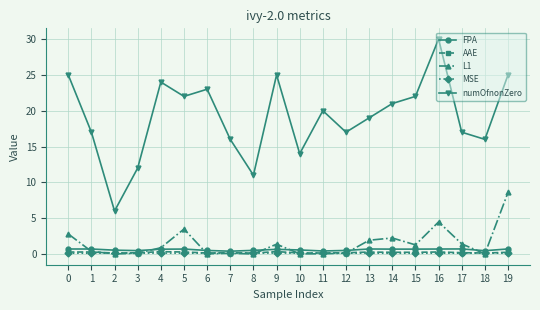

What are all the series names shown in the legend?

FPA, AAE, L1, MSE, numOfnonZero